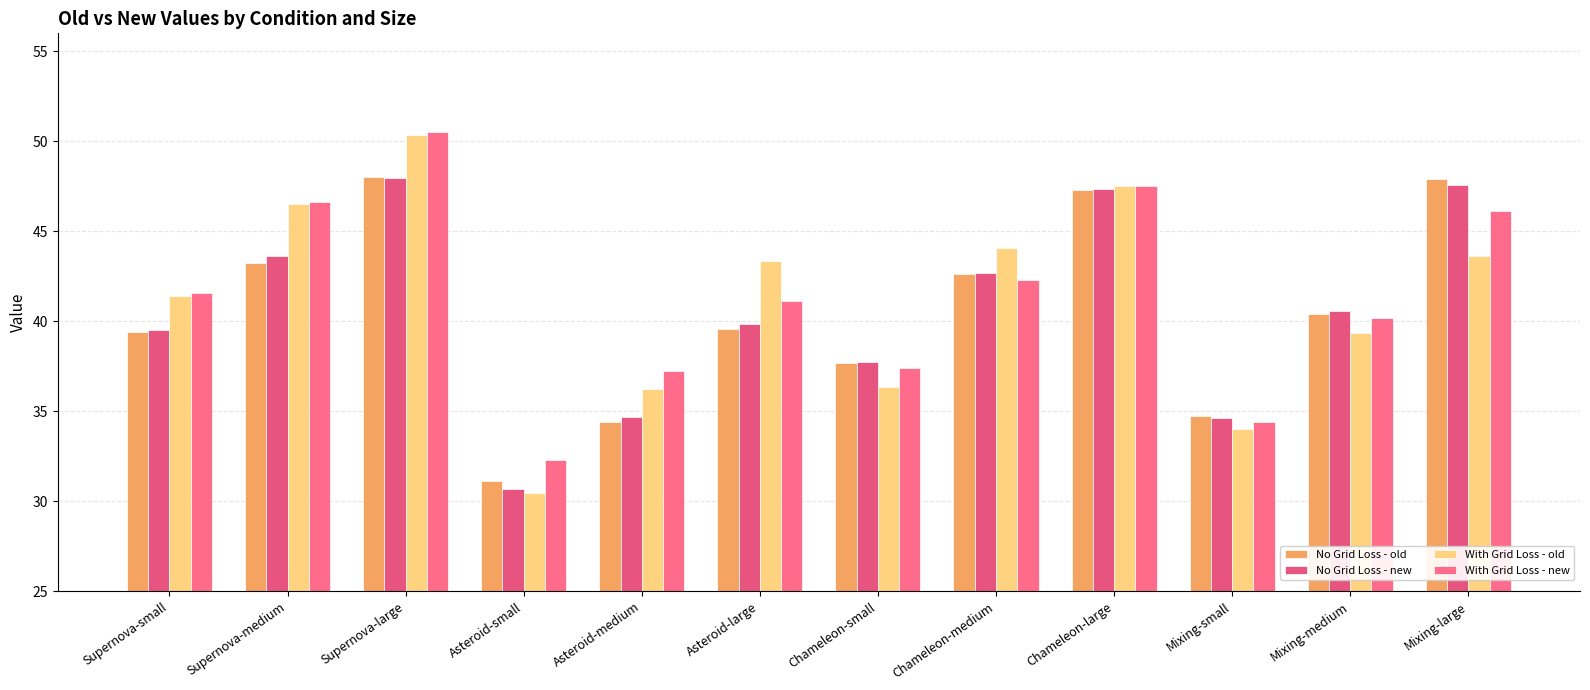

What is the value of the With Grid Loss - old bar at the 4th from the left?

30.4